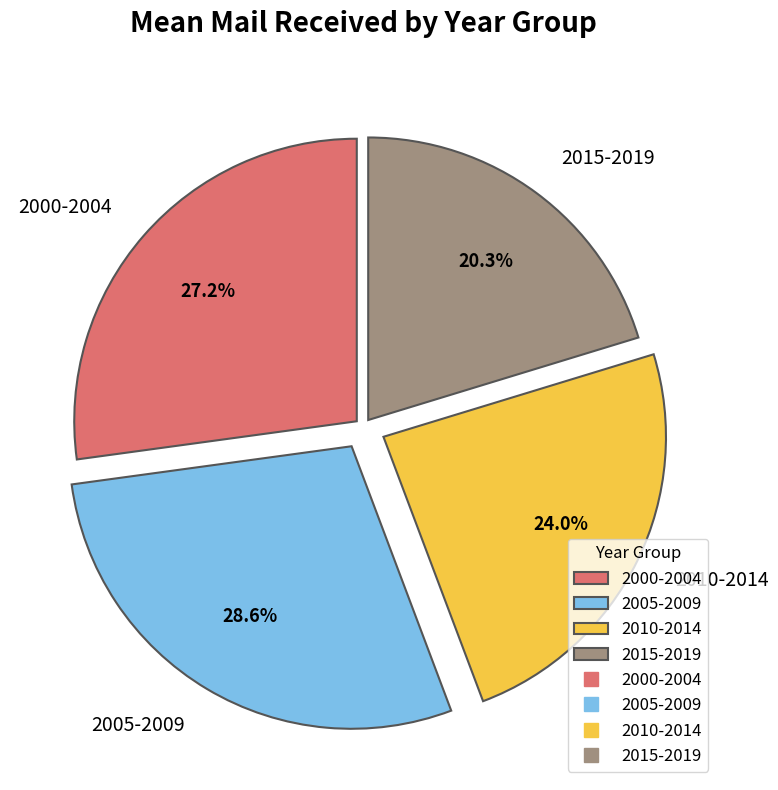

Is the sum of 2000-2004 and 2005-2009 greater than half?

Yes